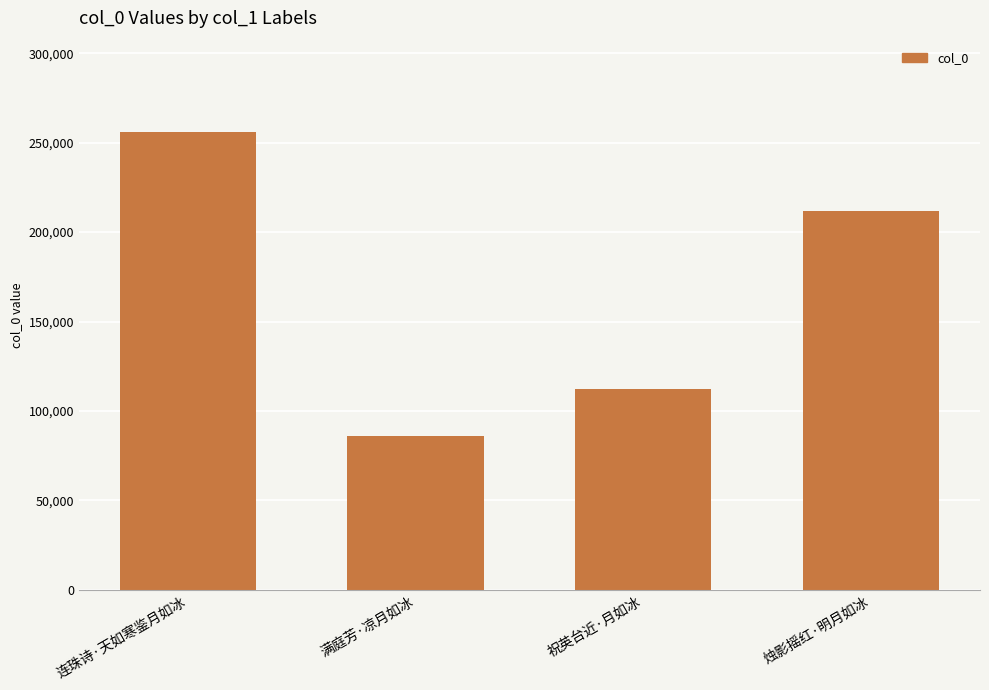

Reading left to right, list all the values displayed in this chart.

255877	85816	112154	211845